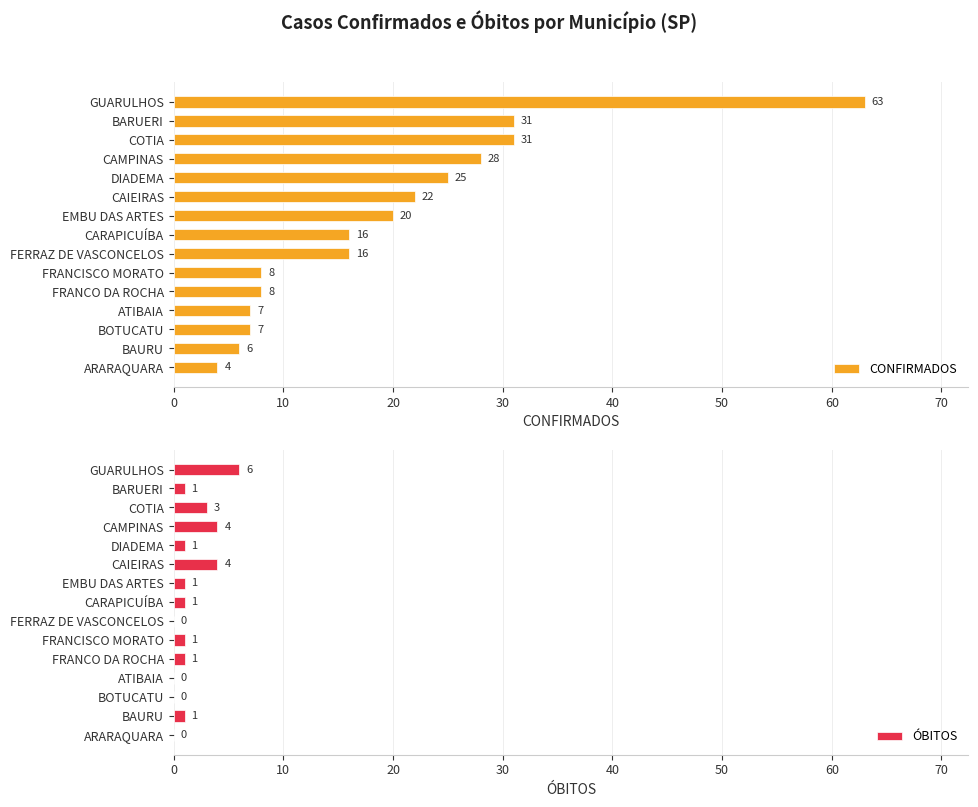

What is the approximate value of CONFIRMADOS at FRANCISCO MORATO, to the nearest 5?

10